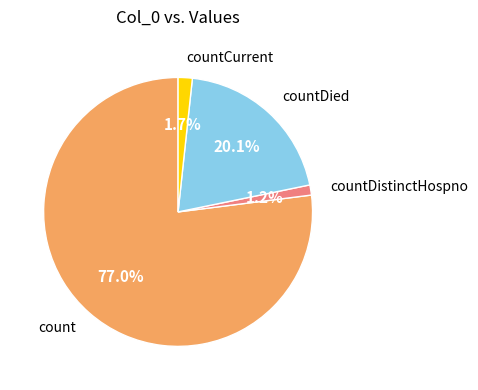

Is there any slice that represents more than half of the pie?

Yes